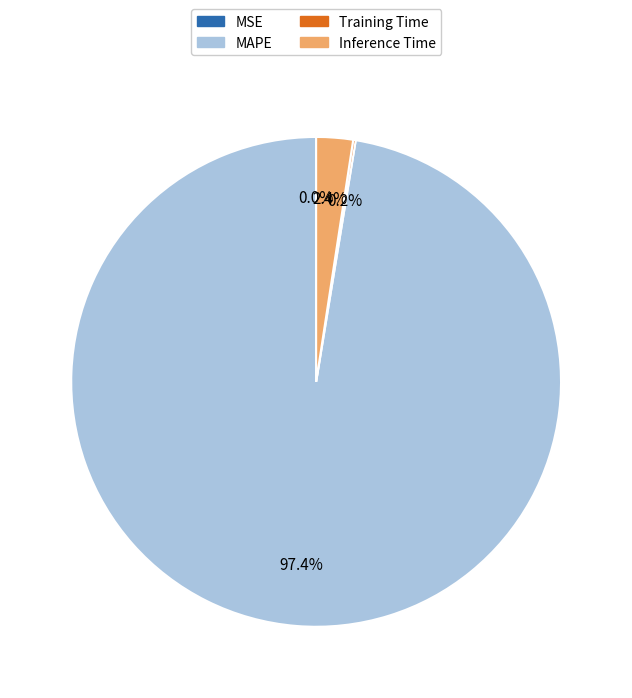

What is the largest slice in the pie chart?

MAPE